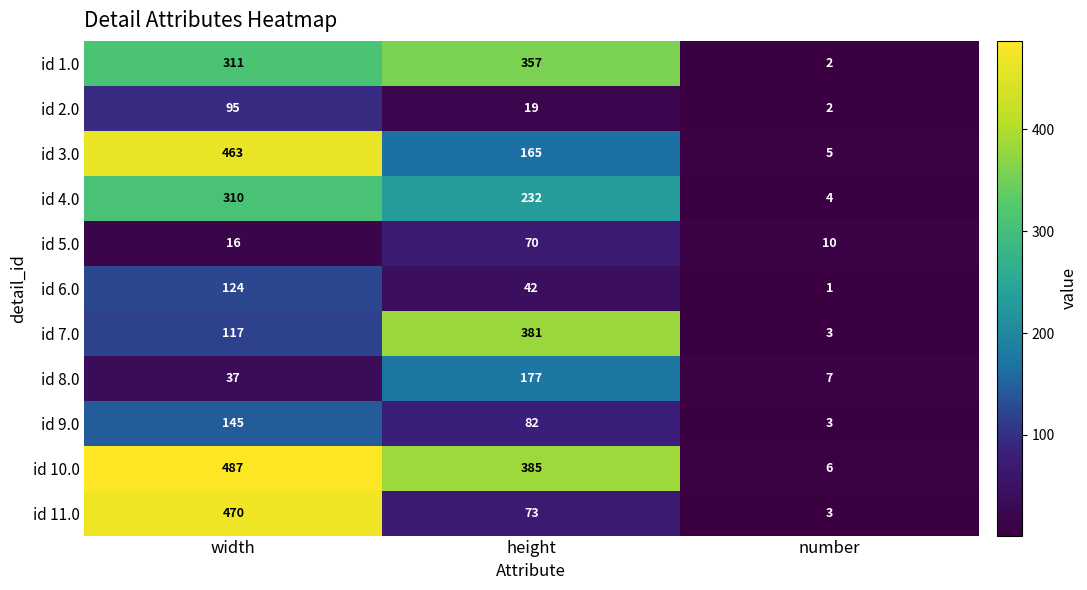

The id 11.0 series shows 73 at height. True or false?

True